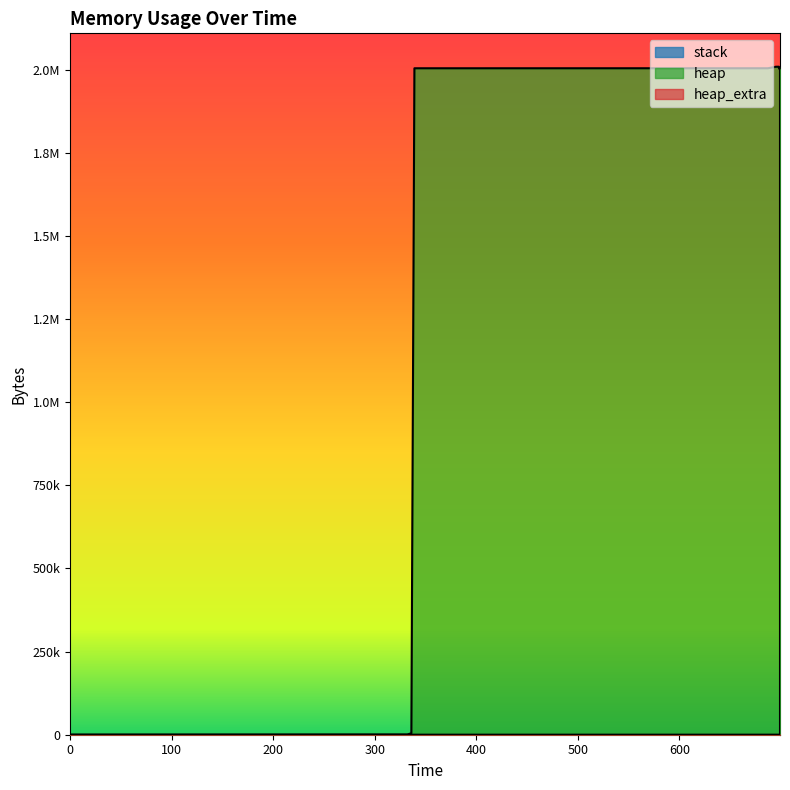

At which label does heap first exceed 2004568?

687